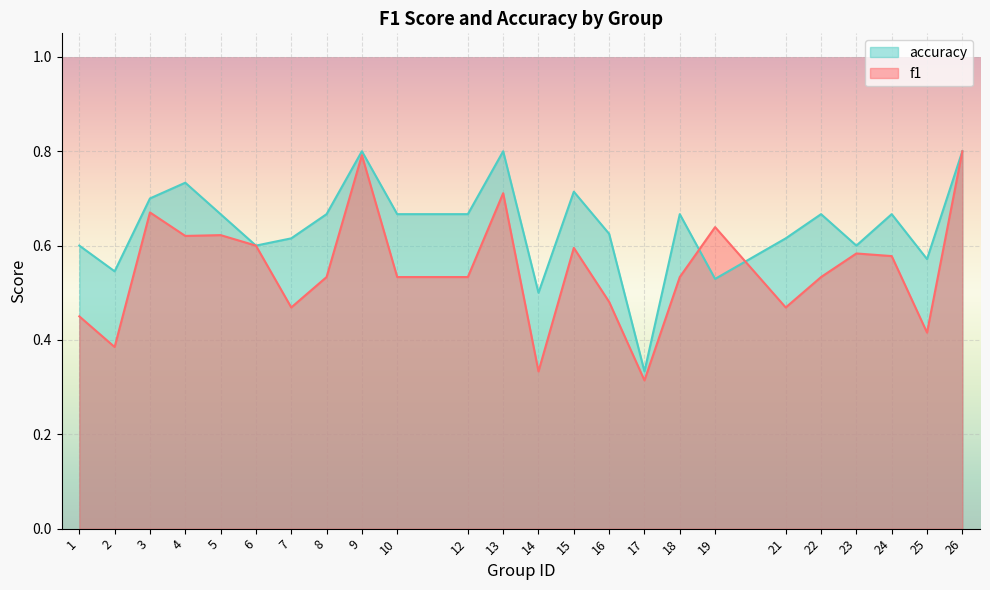

In f1, how many points are higher than both neighbors (excluding endpoints)?

7